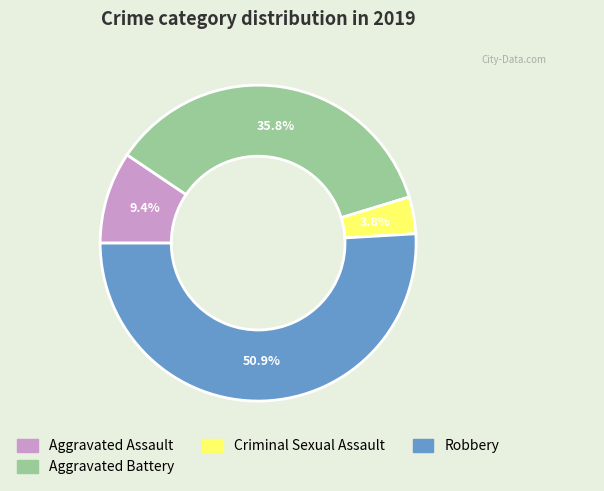

Is there any slice that represents more than half of the pie?

Yes